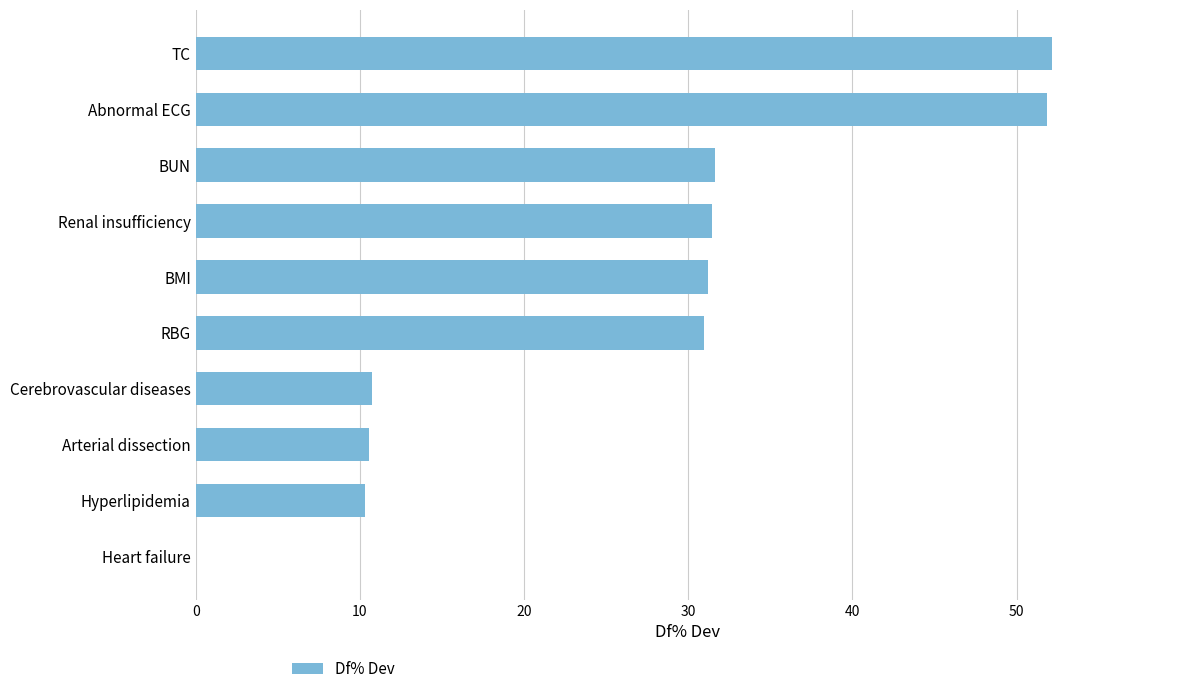

What is the maximum value shown in the chart?

52.1